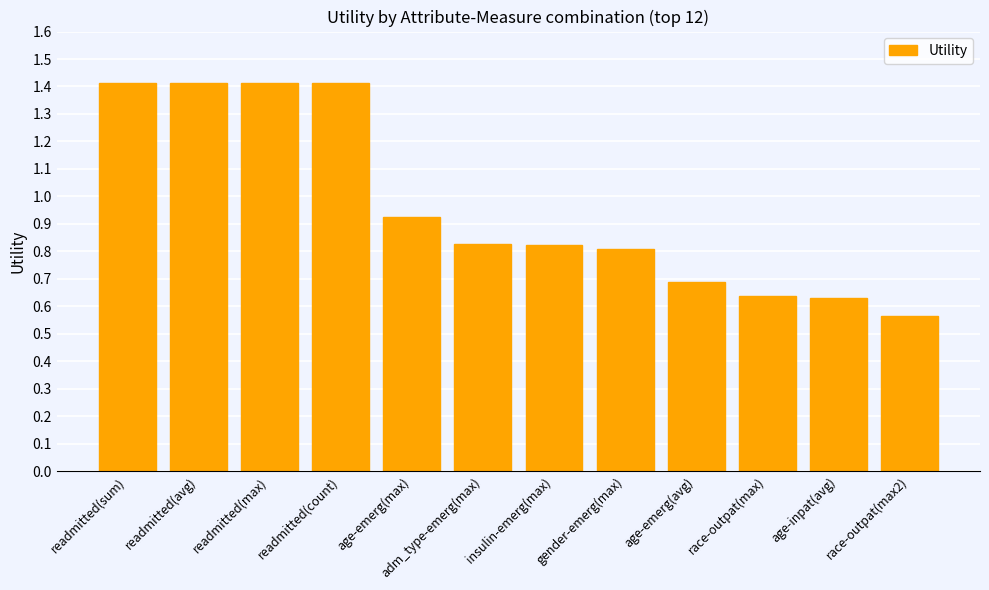

At which category does the chart reach its minimum across all series?

race-outpat(max2)